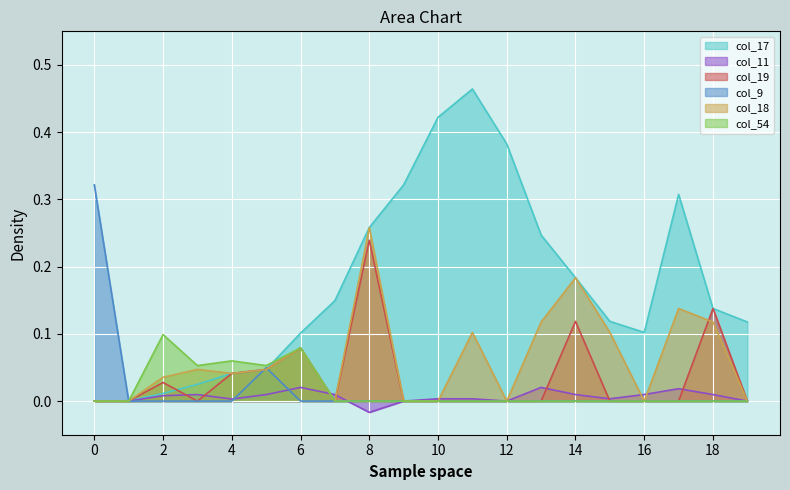

Where is the first local maximum for col_17?

11